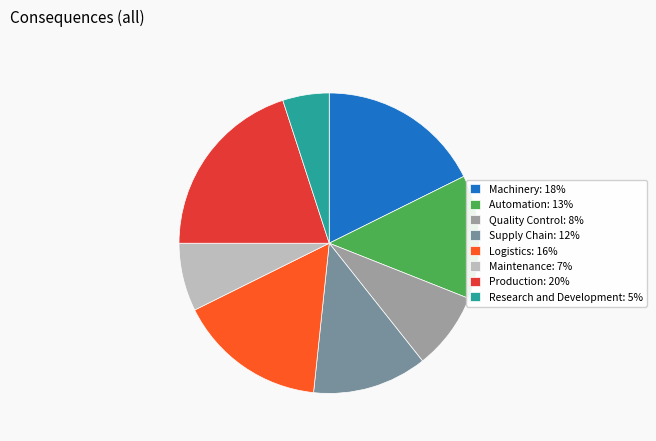

Combined, do Automation: 13% and Production: 20% account for over 50%?

No